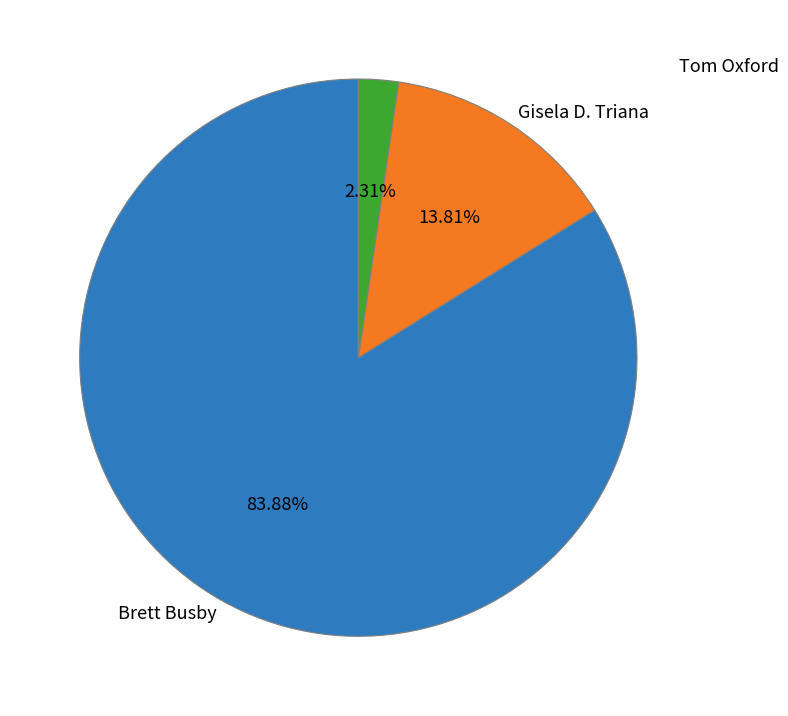

To the nearest percent, what percentage of the pie is Tom Oxford?

2%